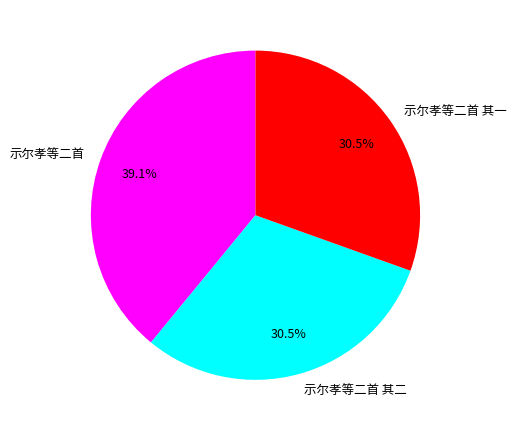

Which category has the biggest portion of the pie?

示尔孝等二首